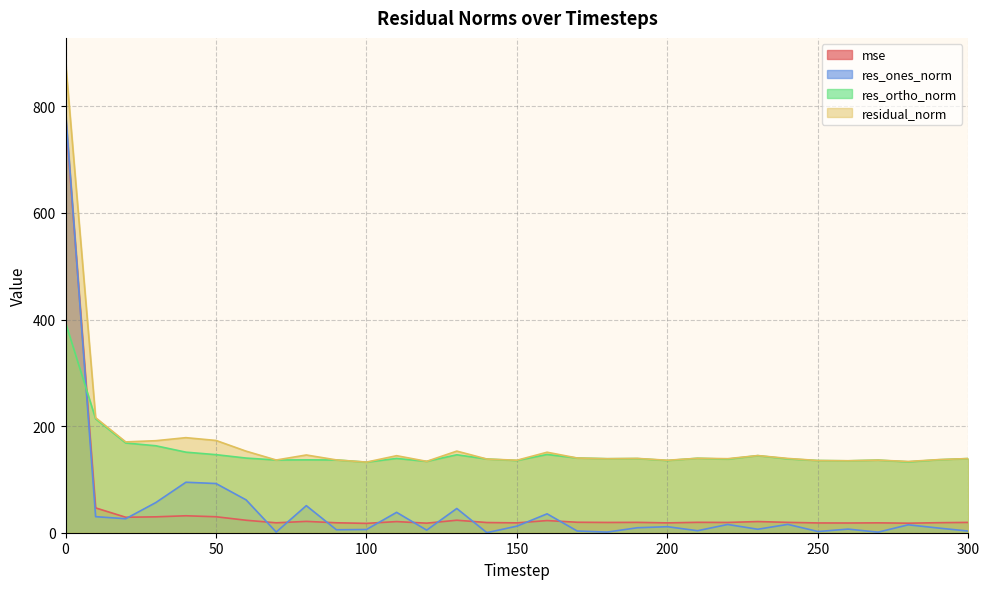

What is the sum of all res_ortho_norm values?

4688.3